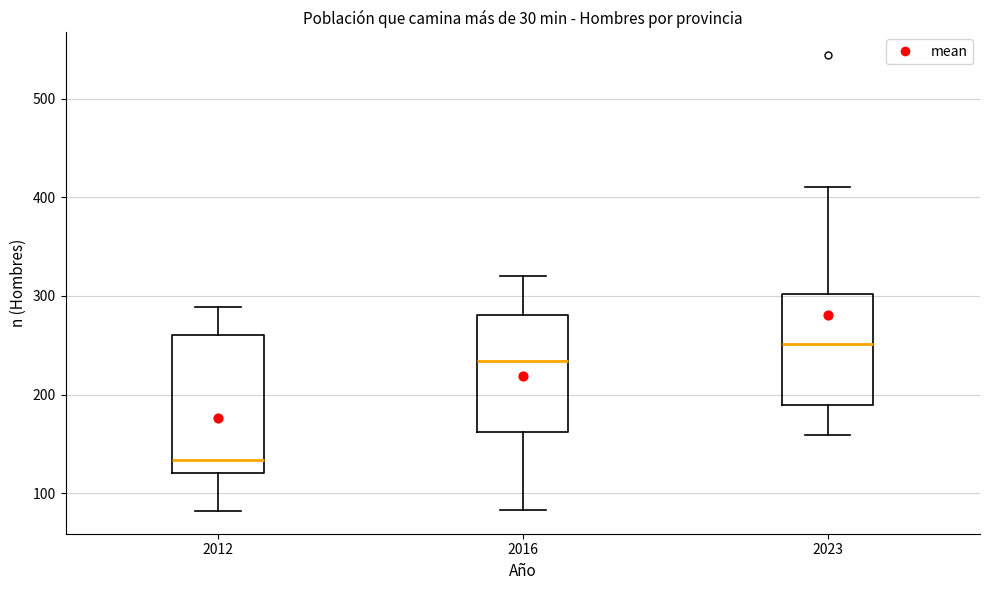

Which box is the tallest, from its lower edge to its upper edge?

2012